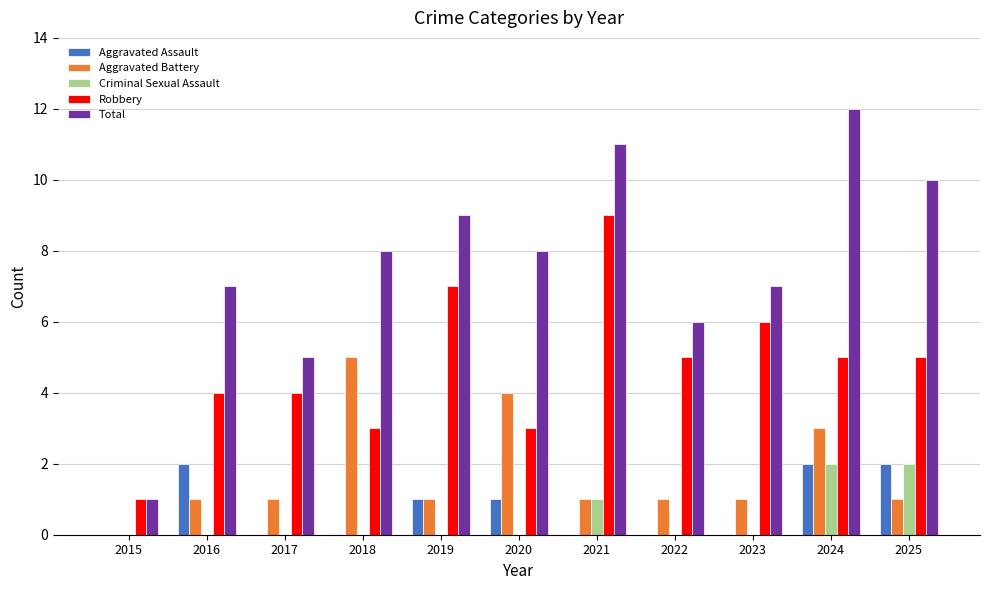

How many values in Aggravated Battery are above zero?

10